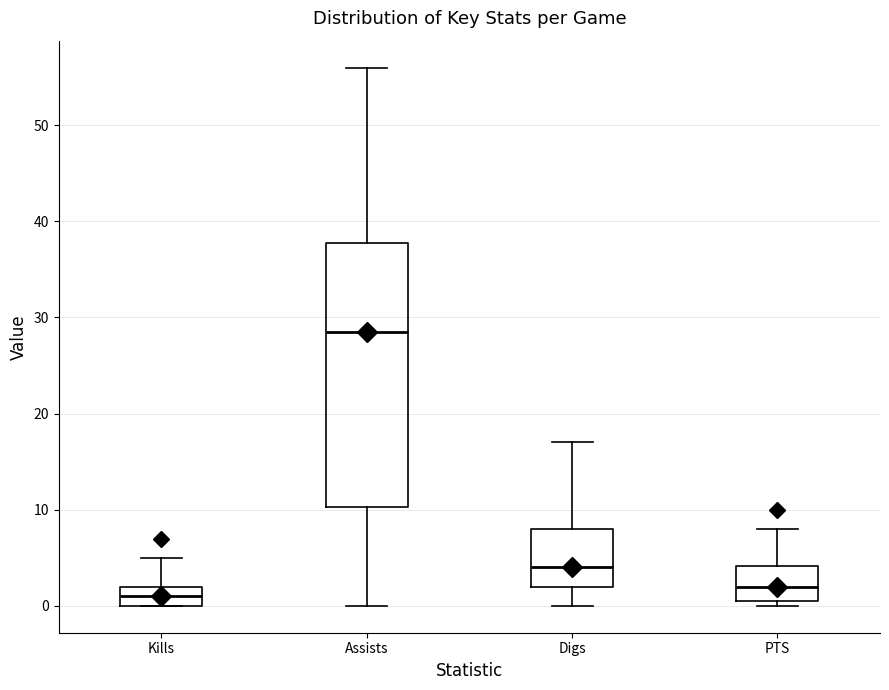

Where does the median line of the box for PTS sit on the y-axis? The values are not printed on the chart, so give them approximately, as read against the axis.

2